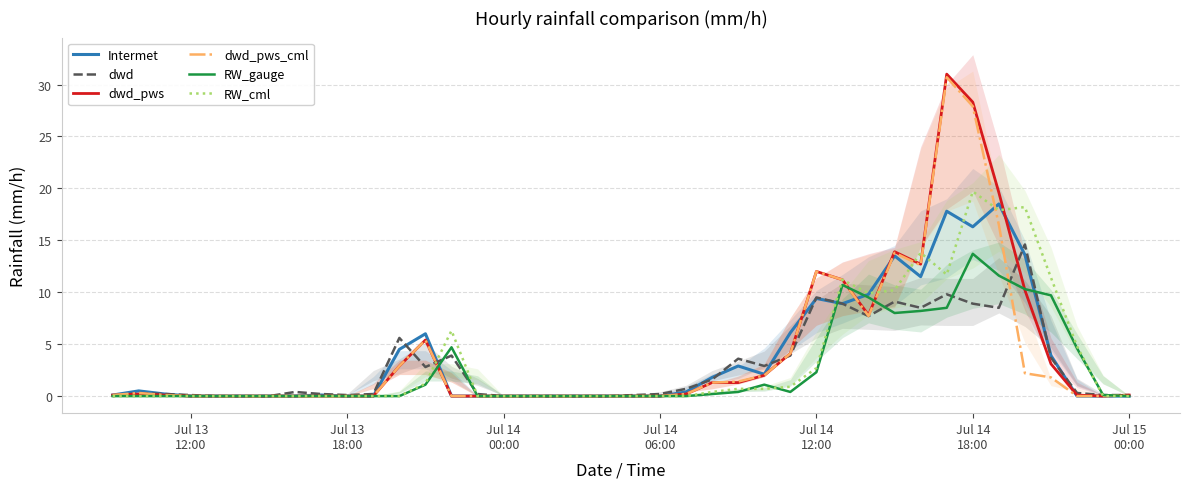

Reading right to left, transcribe all the data shown in this chart.

Intermet: 0.0	0.0	0.0	3.9	13.6	18.5	16.3	17.8	11.5	13.5	9.8	8.9	9.4	6.1	2.1	2.9	1.8	0.4	0.0	0.0	0.0	0.0	0.0	0.0	0.0	0.0	0.0	6.0	4.5	0.0	0.0	0.1	0.0	0.0	0.0	0.0	0.0	0.2	0.5	0.1
dwd: 0.1	0.1	0.3	3.7	14.6	8.5	8.9	9.8	8.5	9.1	7.7	8.9	9.5	3.9	2.9	3.6	1.6	0.7	0.2	0.1	0.0	0.0	0.0	0.0	0.0	0.2	3.9	2.8	5.6	0.2	0.1	0.2	0.4	0.0	0.0	0.0	0.1	0.2	0.3	0.0
dwd_pws: 0.1	0.0	0.1	3.1	10.2	19.6	28.3	31.0	12.7	13.9	7.8	11.2	12.0	4.1	2.0	1.3	1.3	0.2	0.0	0.0	0.0	0.0	0.0	0.0	0.0	0.0	0.0	5.4	2.9	0.0	0.0	0.0	0.0	0.0	0.0	0.0	0.0	0.1	0.2	0.1
dwd_pws_cml: 0.1	0.0	0.0	1.8	2.2	16.5	27.9	30.7	12.6	13.8	7.7	11.2	12.0	4.1	2.0	1.4	1.3	0.2	0.0	0.0	0.0	0.0	0.0	0.0	0.0	0.0	0.0	5.4	2.9	0.0	0.0	0.0	0.0	0.0	0.0	0.0	0.0	0.1	0.3	0.1
RW_gauge: 0.0	0.1	4.6	9.7	10.3	11.6	13.7	8.5	8.2	8.0	9.5	10.7	2.3	0.4	1.1	0.4	0.2	0.0	0.0	0.0	0.0	0.0	0.0	0.0	0.0	0.0	4.7	1.1	0.0	0.0	0.0	0.0	0.0	0.0	0.0	0.0	0.0	0.0	0.0	0.0
RW_cml: 0.0	0.0	4.8	11.4	18.2	17.9	19.7	11.7	13.8	10.2	9.9	11.2	2.7	0.9	0.7	0.7	0.4	0.0	0.0	0.0	0.0	0.0	0.0	0.0	0.0	0.0	6.3	1.2	0.0	0.0	0.0	0.0	0.0	0.0	0.0	0.0	0.0	0.0	0.0	0.0